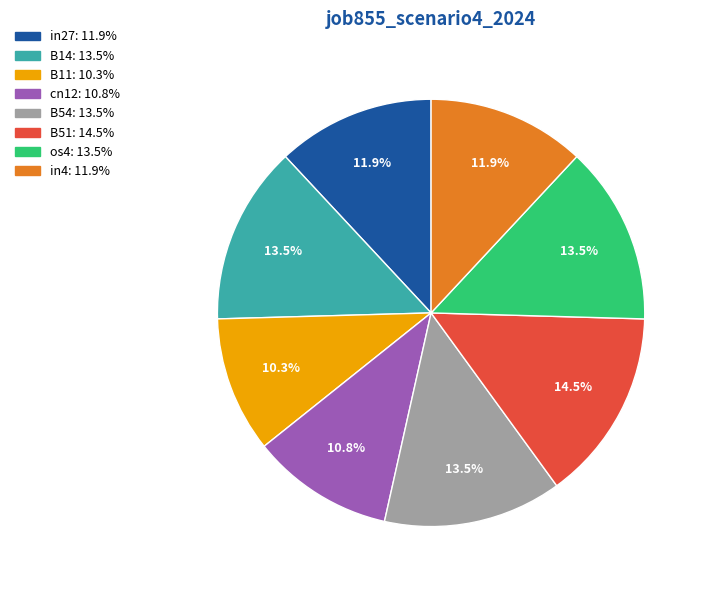

What portion of the pie excludes os4?

86.5%